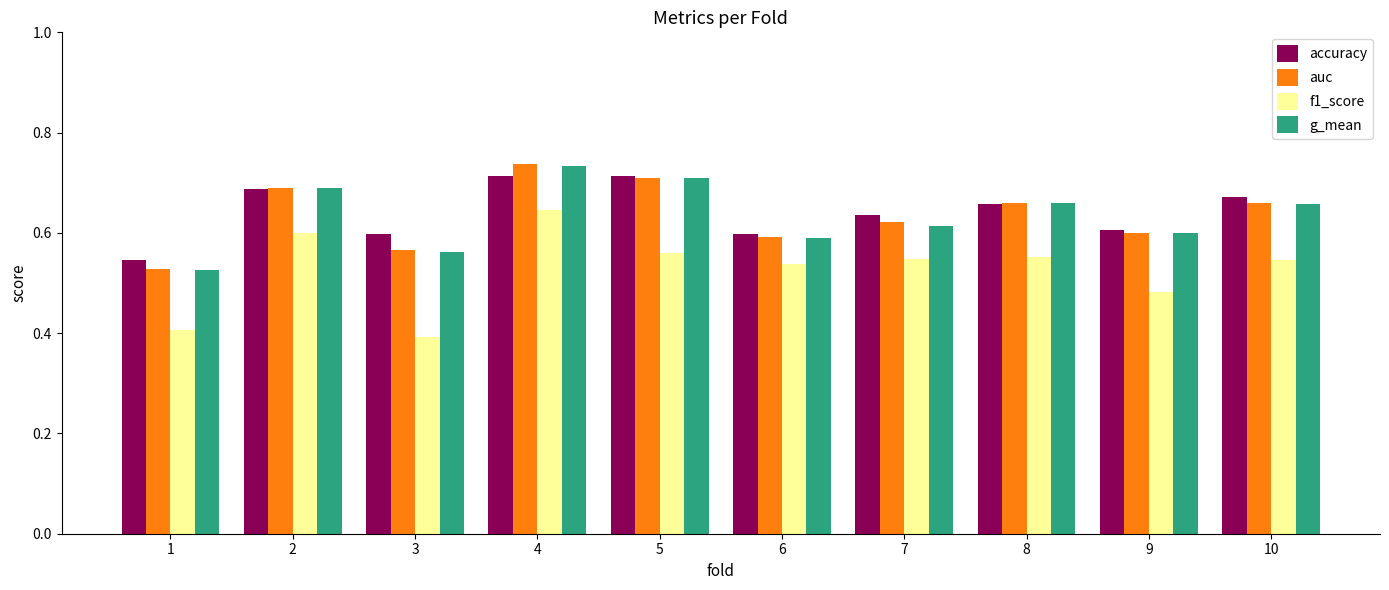

Is it true that auc equals 0.7 at 2?

True